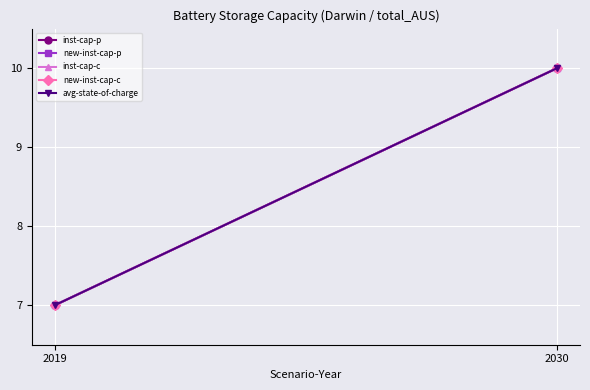

List the series in order of their peak value, lowest first.

inst-cap-p, new-inst-cap-p, inst-cap-c, new-inst-cap-c, avg-state-of-charge